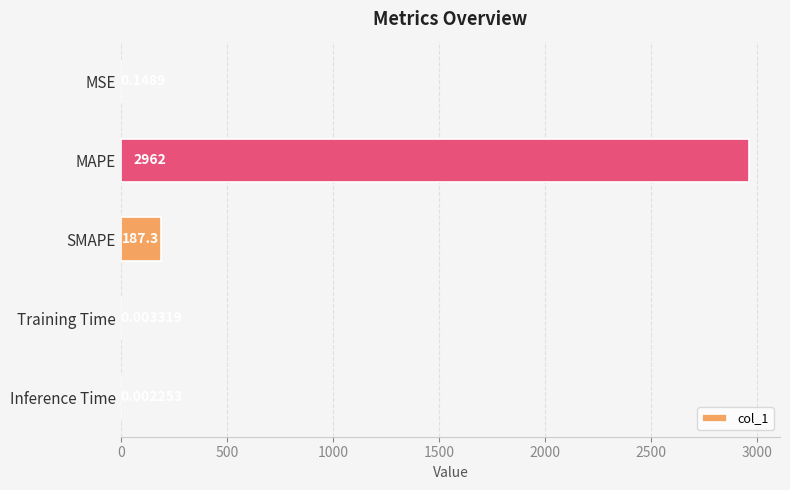

What is the maximum value shown in the chart?

2961.5